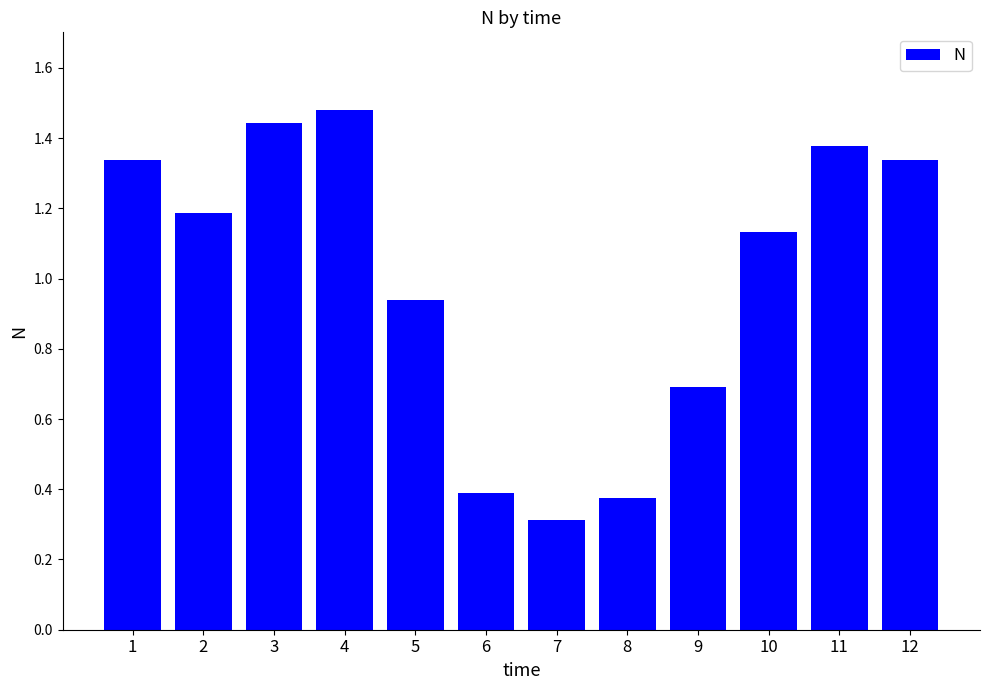

What is the difference between the maximum and minimum values?

1.2